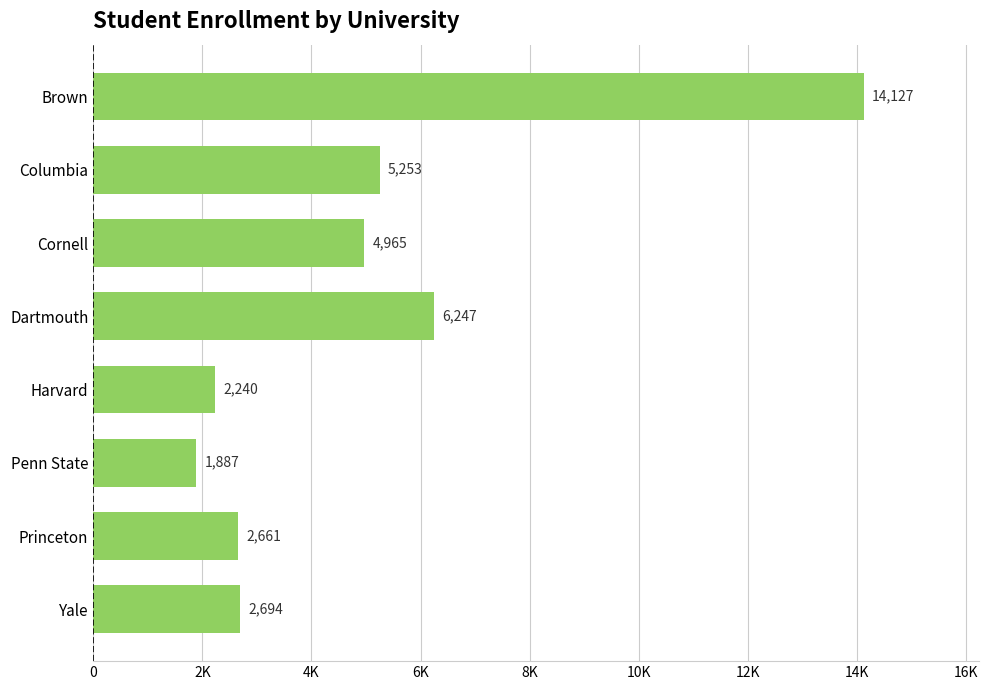

Does the chart contain any negative values?

No